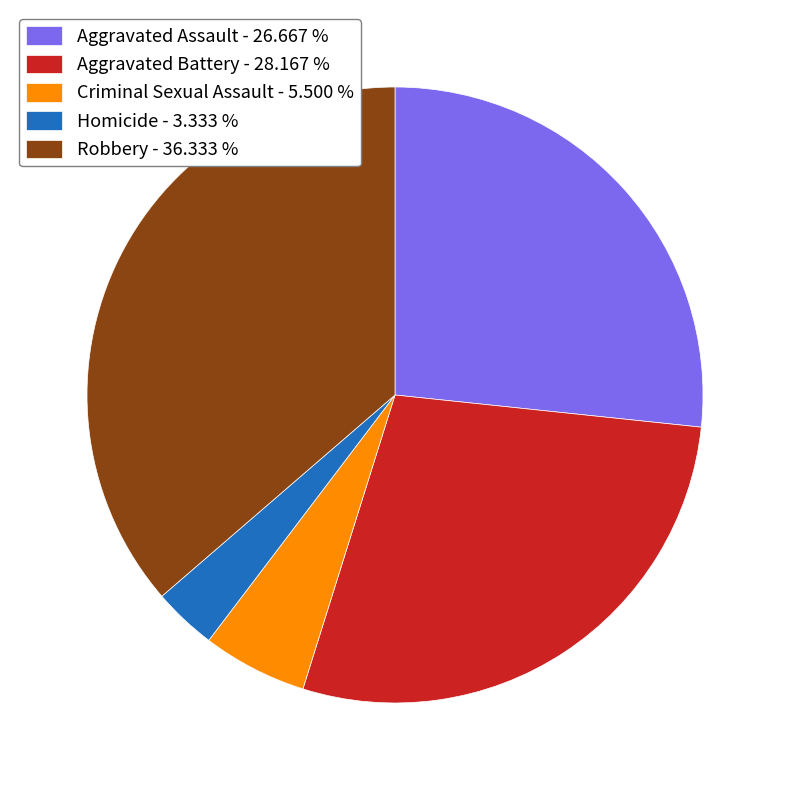

Is there any slice that represents more than half of the pie?

No